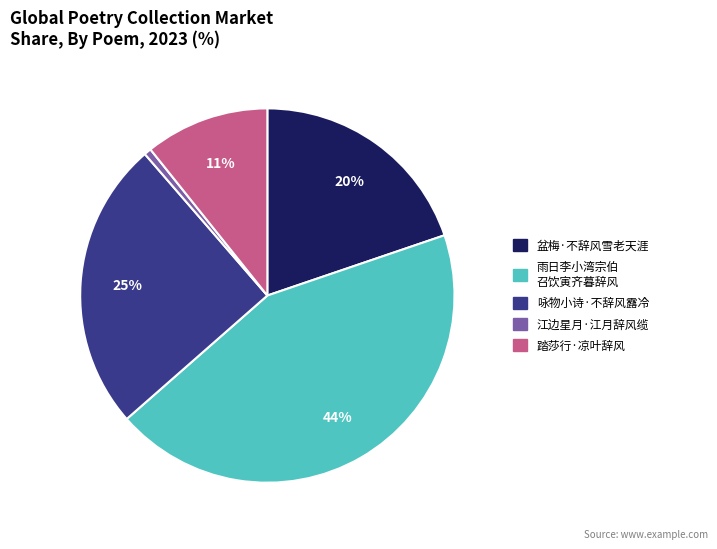

Is there a majority slice in this chart?

No